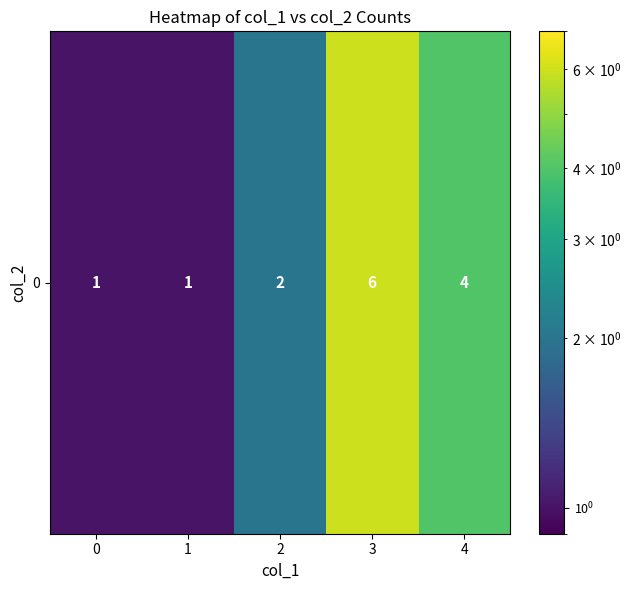

What value does the data have at 3?

6